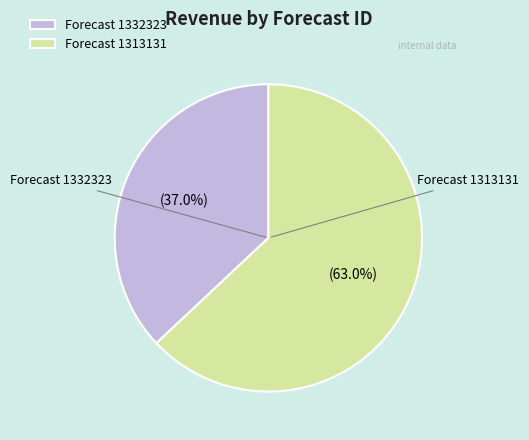

How many slices are in this pie chart?

2